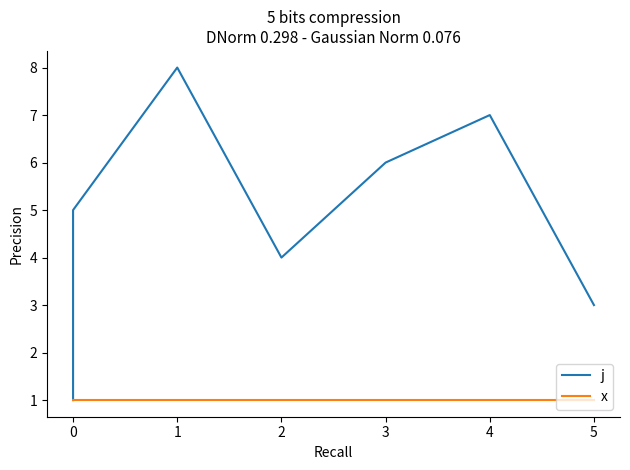

True or false: x and j cross at least once.

False